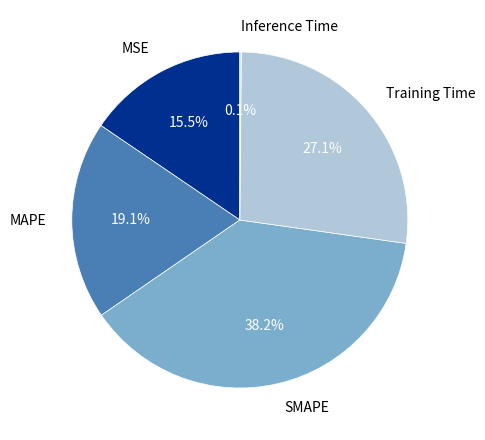

Is there any slice that represents more than half of the pie?

No